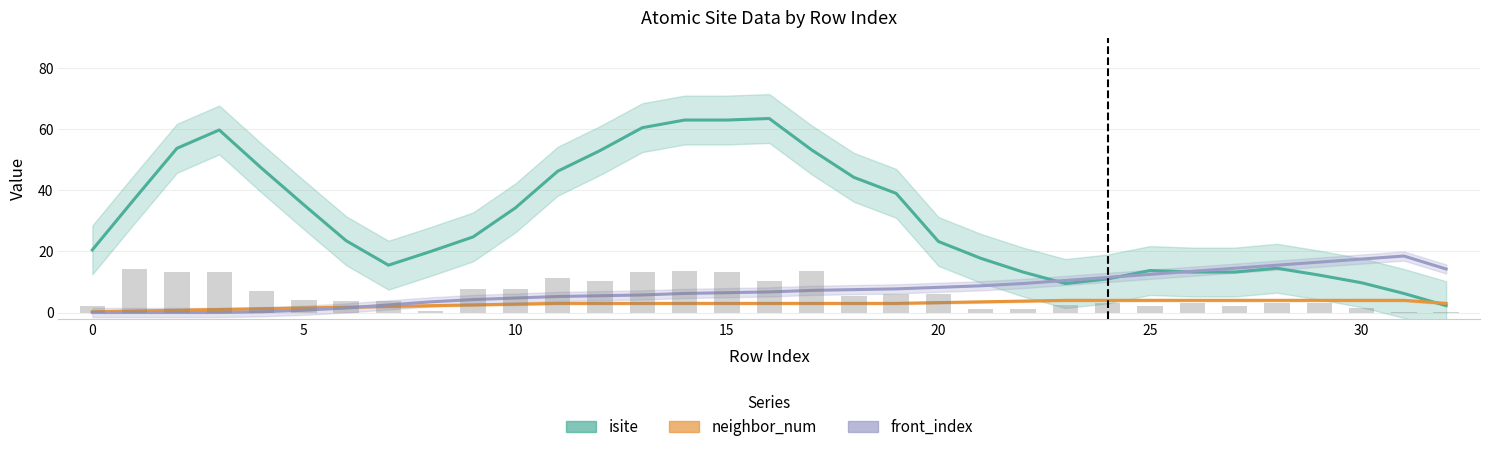

What is the difference between the highest and lowest values at 22?

9.5